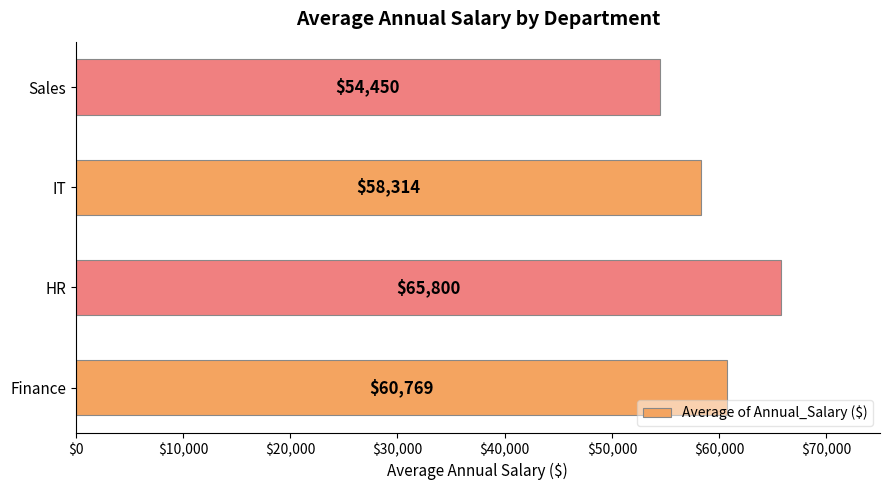

The value at HR is 44989.4. True or false?

False